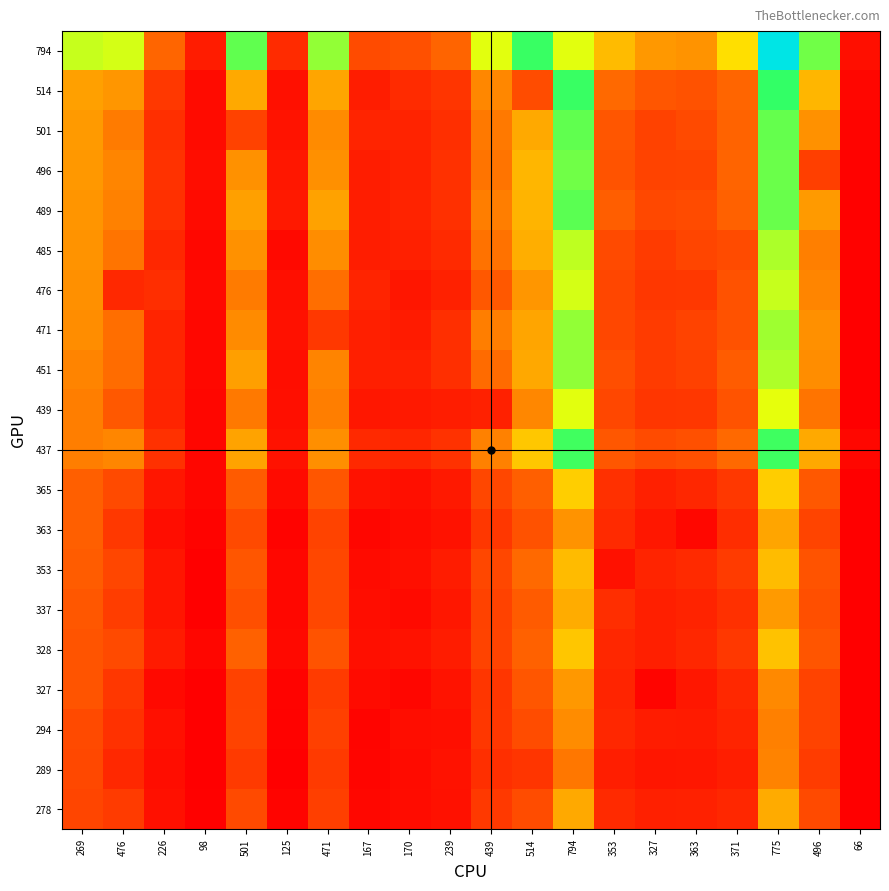

Reading left to right, extract all data points from this chart.

794: 269=794	476=775	226=382	98=145	501=927	125=191	471=862	167=296	170=316	239=380	439=757	514=980	794=758	353=571	327=495	363=484	371=649	775=1390	496=907	66=102
514: 269=514	476=490	226=236	98=88	501=531	125=105	471=525	167=148	170=192	239=225	439=460	514=302	794=980	353=393	327=332	363=320	371=384	775=987	496=560	66=72
501: 269=501	476=432	226=207	98=86	501=269	125=116	471=467	167=171	170=168	239=206	439=427	514=531	794=927	353=334	327=268	363=295	371=375	775=923	496=479	66=66
496: 269=496	476=454	226=216	98=94	501=479	125=126	471=477	167=146	170=164	239=214	439=416	514=560	794=907	353=324	327=272	363=275	371=380	775=915	496=258	66=57
489: 269=489	476=447	226=209	98=89	501=514	125=135	471=516	167=147	170=166	239=211	439=438	514=556	794=936	353=359	327=289	363=296	371=371	775=916	496=501	66=56
485: 269=485	476=417	226=181	98=76	501=479	125=81	471=472	167=146	170=157	239=189	439=412	514=543	794=804	353=294	327=245	363=279	371=298	775=827	496=441	66=59
476: 269=476	476=183	226=201	98=82	501=432	125=99	471=403	167=171	170=124	239=160	439=342	514=490	794=775	353=282	327=230	363=236	371=319	775=795	496=454	66=49
471: 269=471	476=403	226=172	98=74	501=467	125=107	471=236	167=154	170=140	239=204	439=439	514=525	794=862	353=283	327=247	363=273	371=321	775=847	496=477	66=52
451: 269=451	476=398	226=173	98=79	501=512	125=97	471=450	167=152	170=159	239=208	439=395	514=529	794=865	353=308	327=247	363=266	371=355	775=826	496=472	66=51
439: 269=439	476=342	226=170	98=70	501=427	125=103	471=439	167=128	170=133	239=148	439=161	514=460	794=757	353=284	327=229	363=232	371=325	775=751	496=416	66=53
437: 269=437	476=455	226=214	98=70	501=520	125=110	471=474	167=187	170=176	239=216	439=446	514=597	794=970	353=335	327=300	363=315	371=393	775=972	496=532	66=75
365: 269=365	476=293	226=124	98=72	501=351	125=86	471=332	167=111	170=104	239=134	439=284	514=362	794=613	353=210	327=159	363=182	371=236	775=611	496=341	66=35
363: 269=363	476=236	226=96	98=60	501=295	125=60	471=273	167=71	170=92	239=111	439=232	514=320	794=484	353=189	327=126	363=73	371=200	775=525	496=275	66=34
353: 269=353	476=282	226=122	98=48	501=334	125=77	471=283	167=87	170=102	239=144	439=284	514=393	794=571	353=108	327=171	363=189	371=244	775=573	496=324	66=45
337: 269=337	476=252	226=121	98=51	501=309	125=75	471=285	167=94	170=84	239=128	439=267	514=348	794=541	353=201	327=154	363=169	371=211	775=500	496=313	66=44
328: 269=328	476=295	226=140	98=70	501=369	125=82	471=323	167=102	170=110	239=144	439=274	514=371	794=594	353=179	327=154	363=180	371=235	775=588	496=331	66=45
327: 269=327	476=230	226=81	98=49	501=268	125=63	471=247	167=86	170=72	239=116	439=229	514=332	794=495	353=171	327=66	363=126	371=183	775=461	496=272	66=27
294: 269=294	476=213	226=105	98=41	501=271	125=58	471=263	167=66	170=94	239=103	439=232	514=303	794=469	353=179	327=145	363=139	371=170	775=444	496=271	66=39
289: 269=289	476=184	226=96	98=38	501=241	125=46	471=241	167=68	170=88	239=111	439=206	514=227	794=423	353=151	327=124	363=127	371=150	775=449	496=250	66=31
278: 269=278	476=243	226=106	98=55	501=294	125=66	471=261	167=75	170=93	239=109	439=240	514=302	794=533	353=188	327=157	363=160	371=179	775=538	496=293	66=26